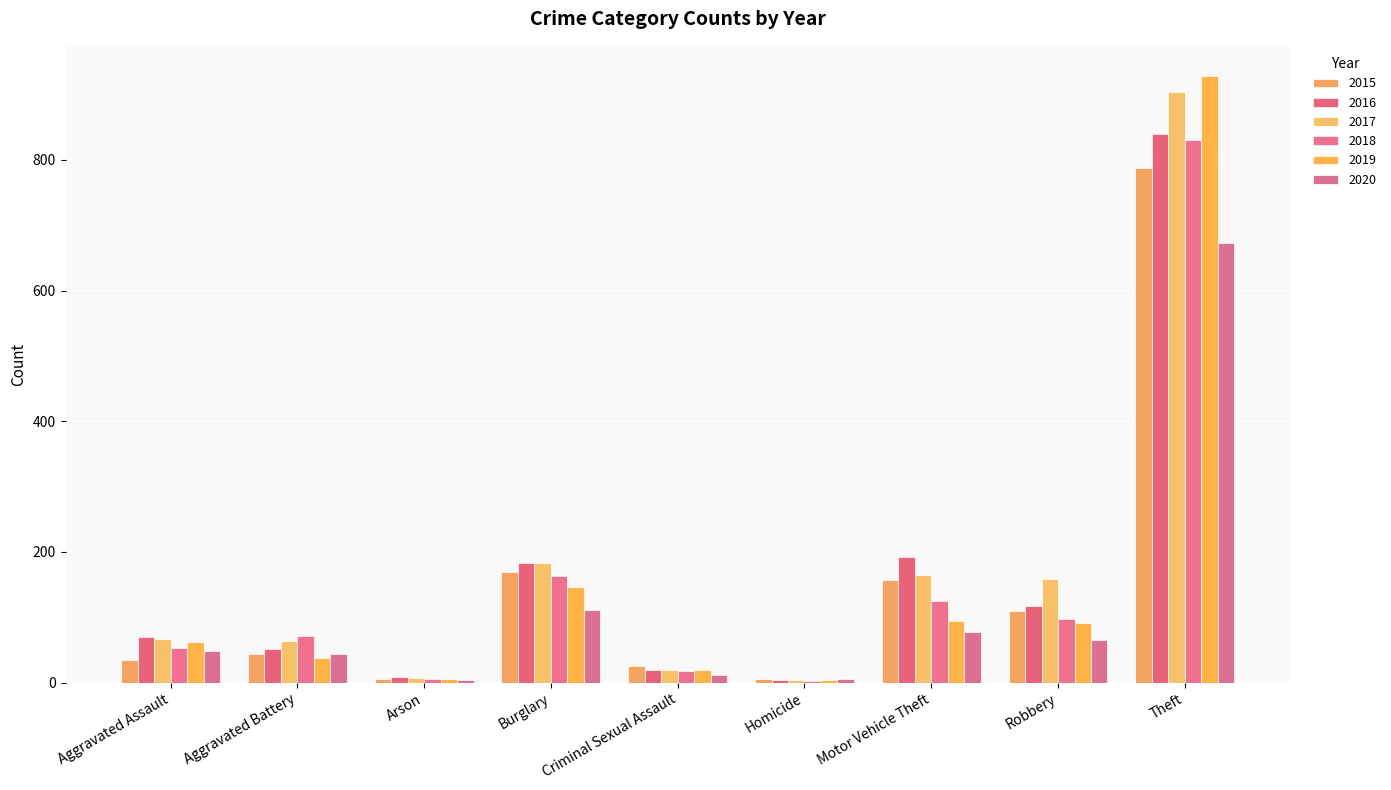

Which series has the largest range (max minus min)?

2019